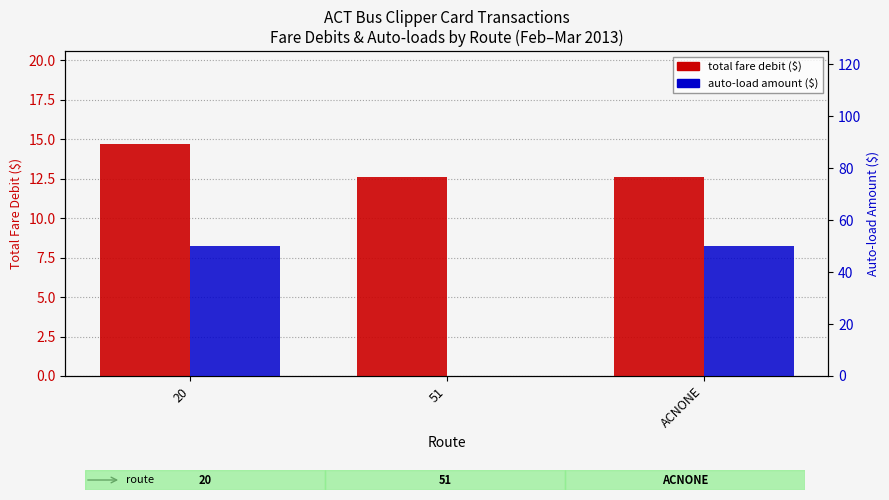

How many distinct data groups are displayed?

2